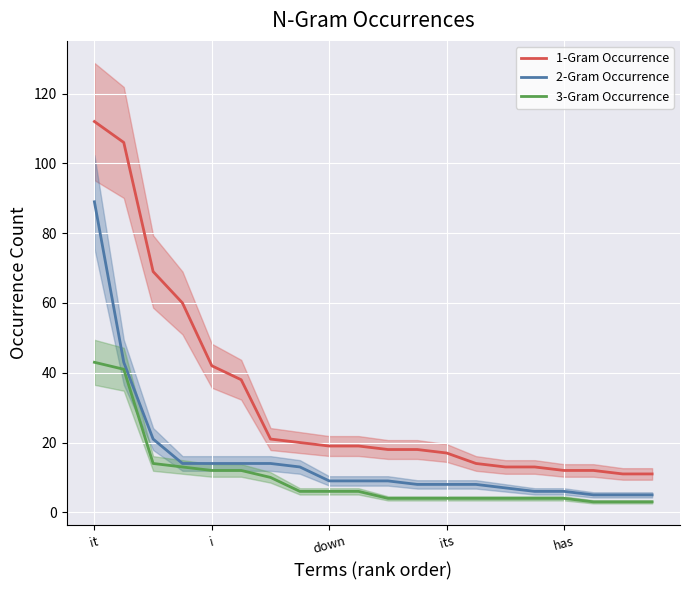

Which has a higher value, 17 or 19?

17